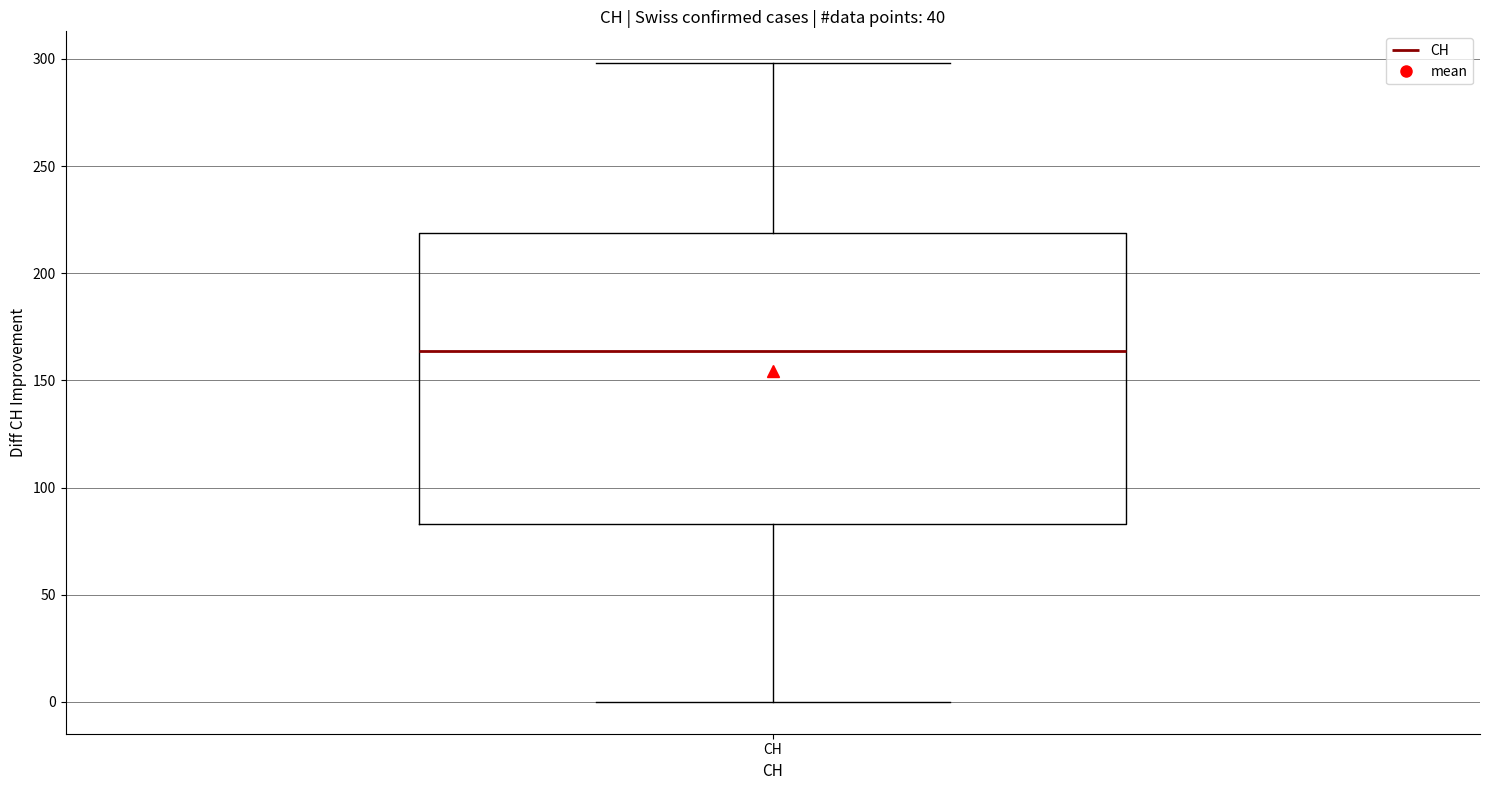

Where is the lower edge of the box for CH on the y-axis? The values are not printed on the chart, so give them approximately, as read against the axis.

85